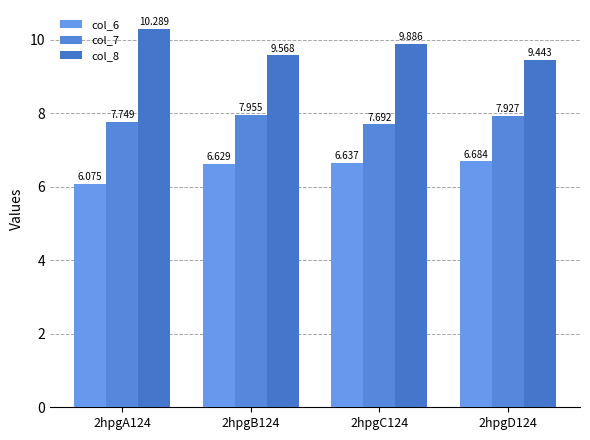

What is the difference between the maximum and minimum values in the col_8 series?

0.8